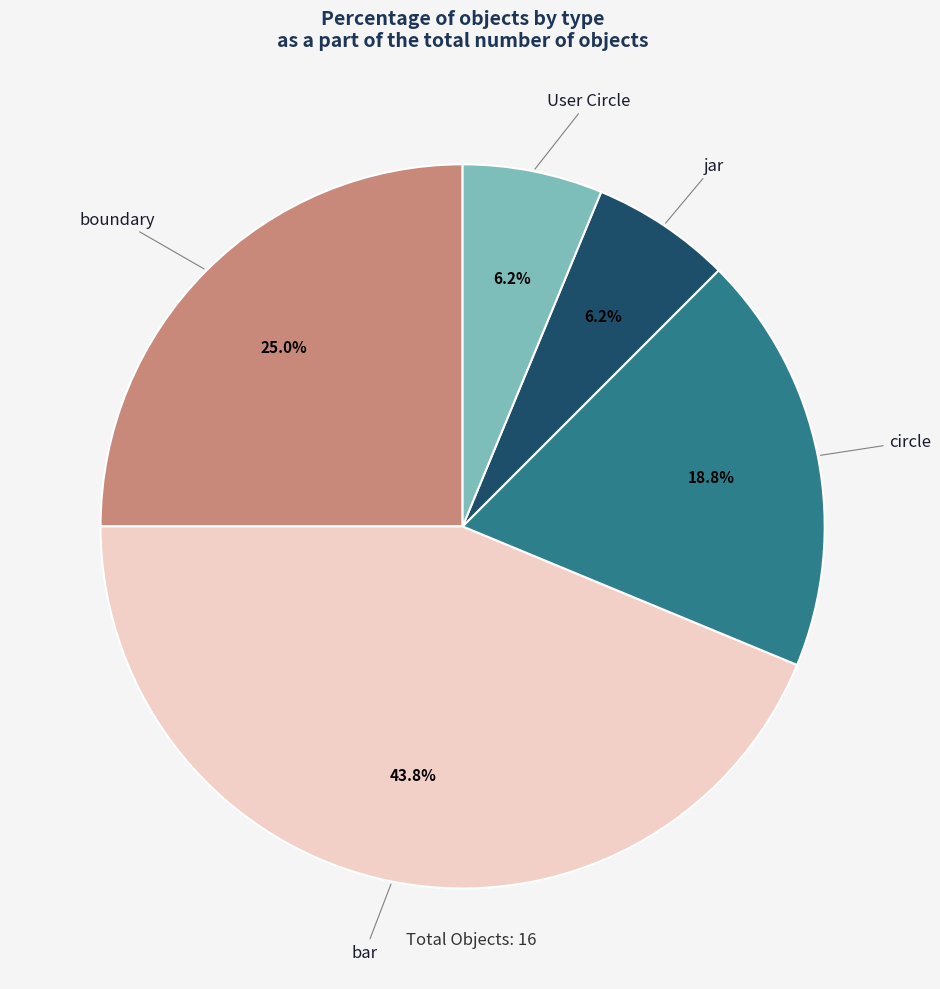

How many slices are in this pie chart?

5